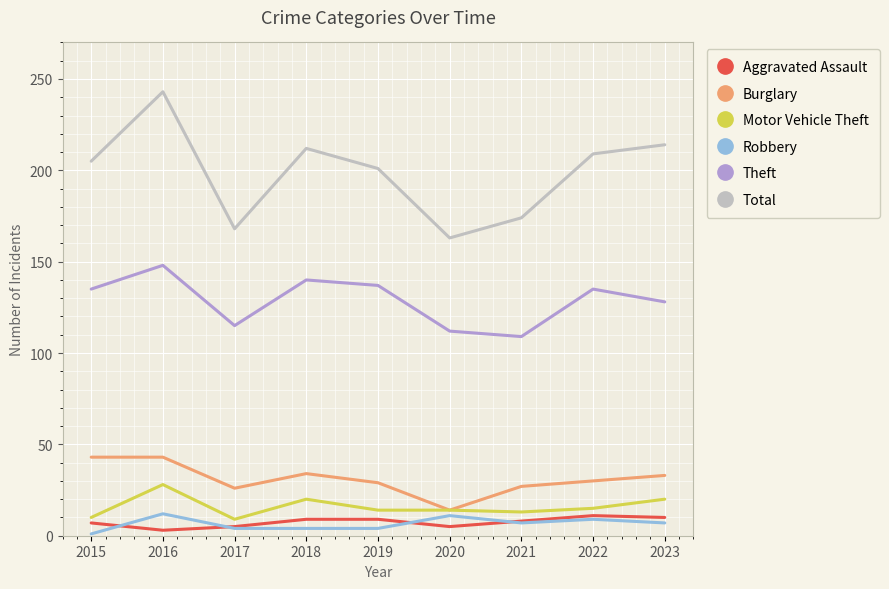

The value of Motor Vehicle Theft at 2021 is 13. True or false?

True